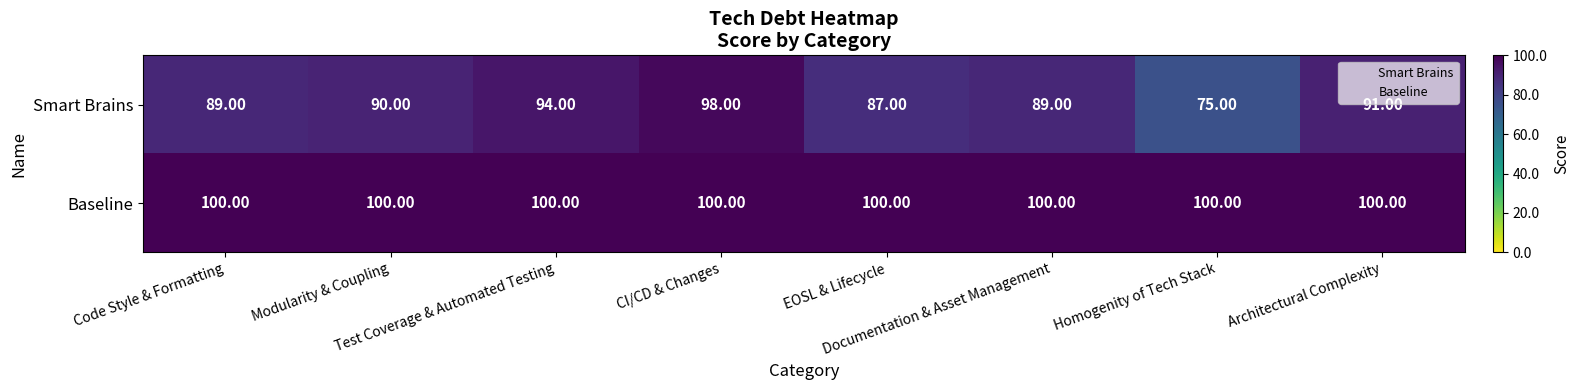

Which series has the largest range (max minus min)?

Smart Brains